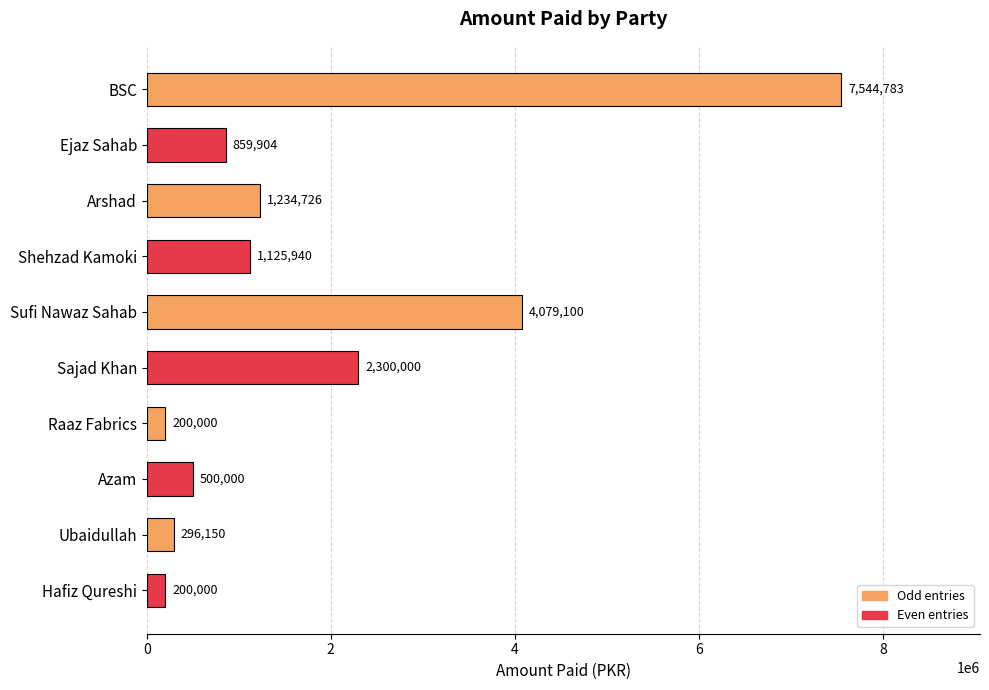

Is it true that the value at Azam is 500000?

True